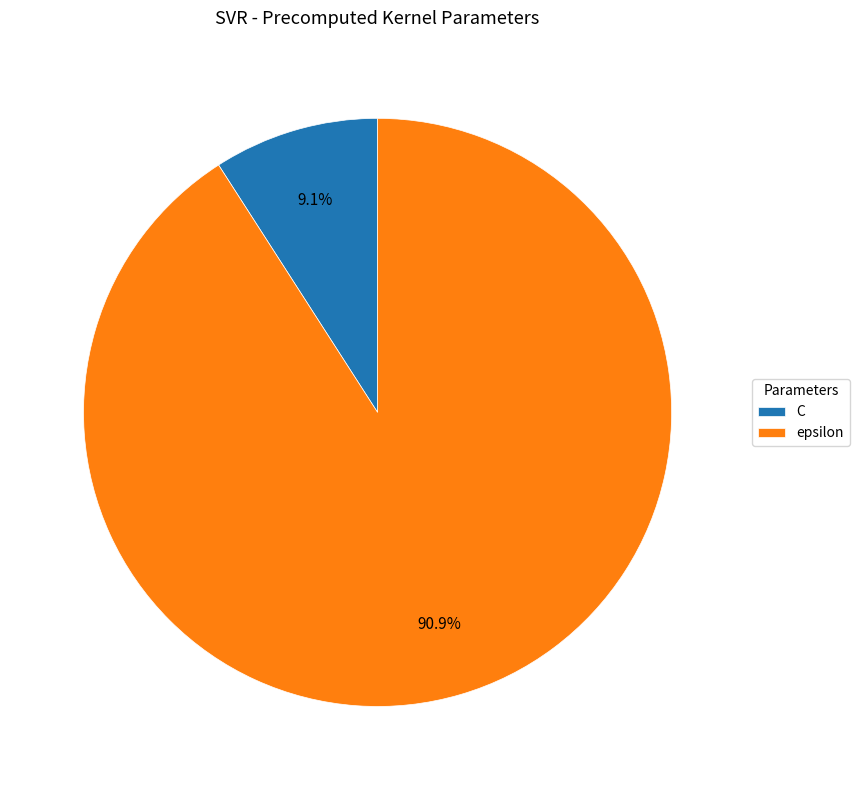

What is the ratio of the value at epsilon to the value at C?

10.0